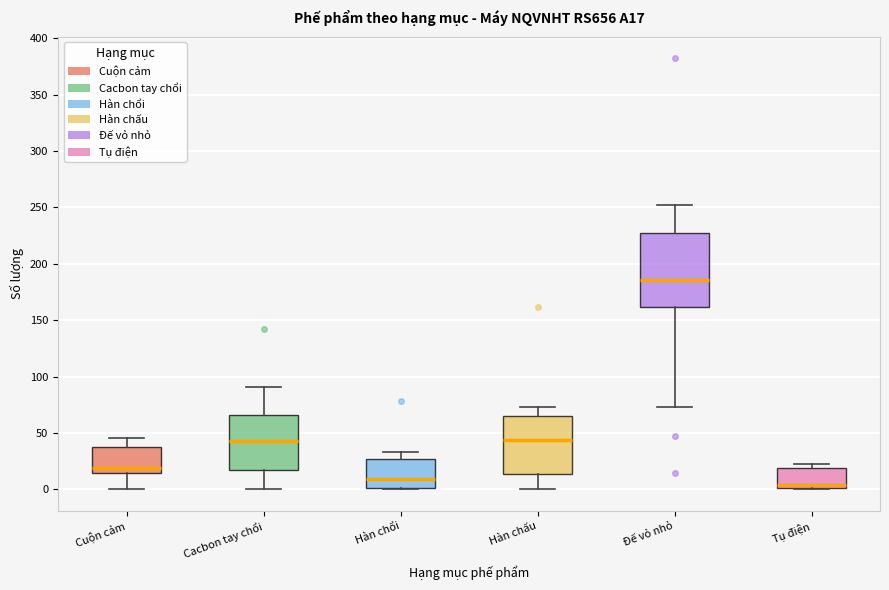

Reading left to right, transcribe this box plot: for each box, give where its median line is, the range the box spans, and where its two whiskers end, as read against the y-axis. The values are not printed on the chart, so give them approximately, as read against the axis.

Cuộn cảm: median 20, box 15 to 40, whiskers 0 to 45
Cacbon tay chổi: median 45, box 15 to 65, whiskers 0 to 90
Hàn chổi: median 10, box 0 to 25, whiskers 0 to 35
Hàn chấu: median 45, box 15 to 65, whiskers 0 to 75
Đế vỏ nhỏ: median 185, box 160 to 225, whiskers 75 to 250
Tụ điện: median 5, box 0 to 20, whiskers 0 to 25